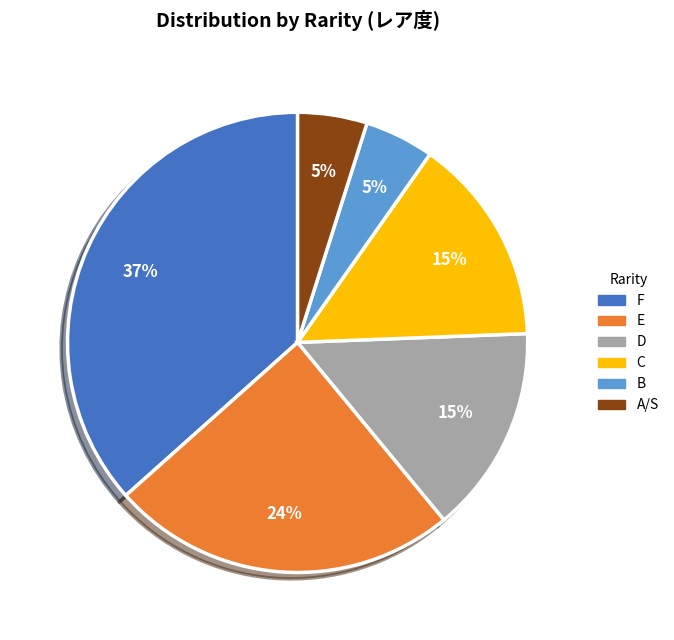

Count the number of slices in the pie.

6